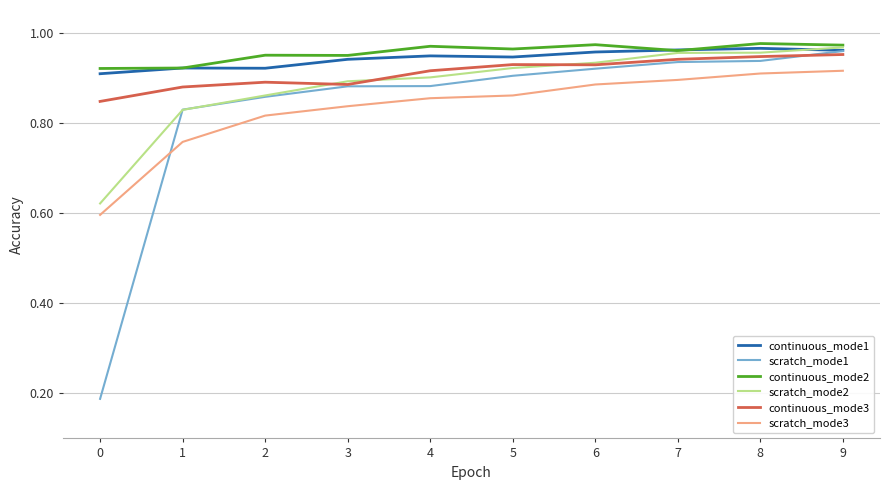

True or false: scratch_mode3 and scratch_mode2 intersect in this chart.

False